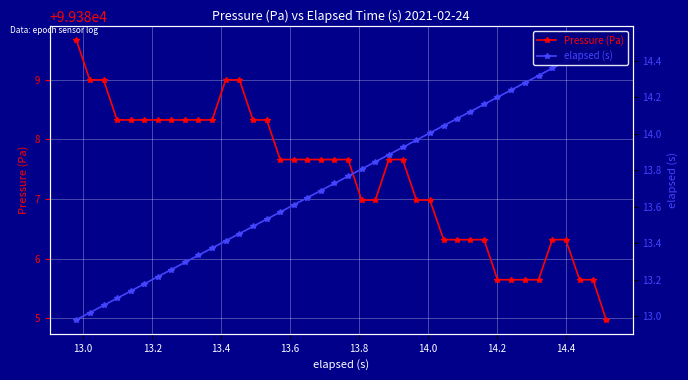

What are all the series names shown in the legend?

Pressure (Pa), elapsed (s)